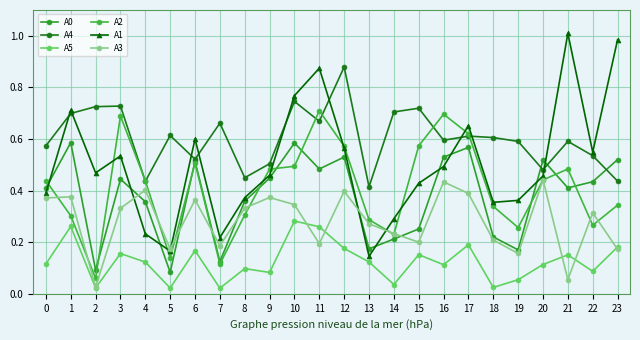

True or false: A5 and A0 intersect in this chart.

False